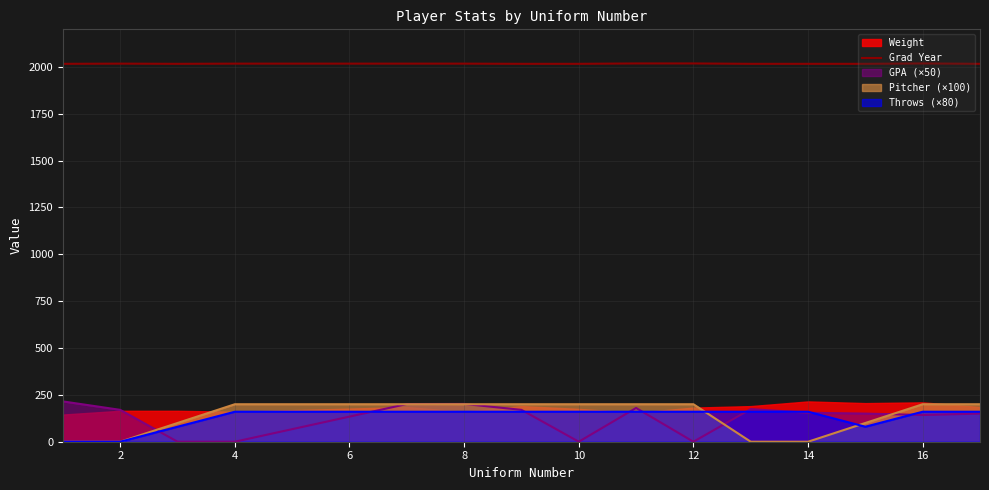

True or false: Throws (×80) and Grad Year intersect in this chart.

False